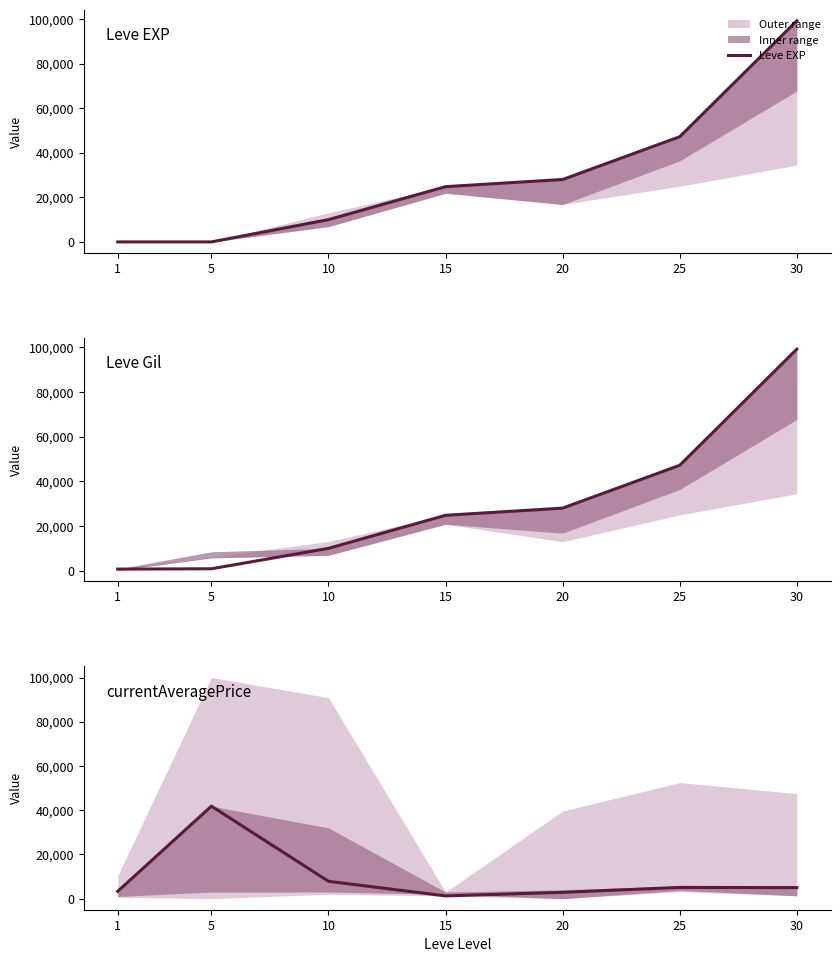

Reading left to right, transcribe all the data shown in this chart.

Leve EXP: 1	2	9990	24790	28010	47200	99220
Leve Gil: 690	840	9990	24790	28010	47200	99220
currentAveragePrice: 3307	41837	7845	1250	2861	5083	4999